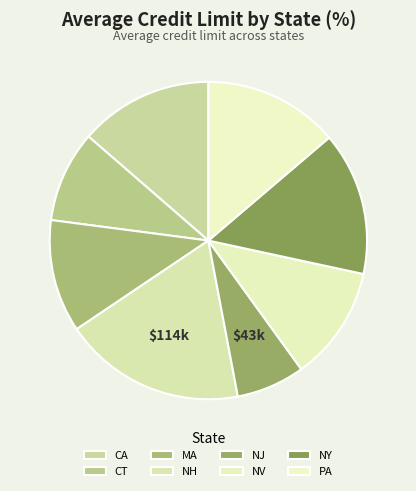

What is the total percentage of NJ and NY?

21.6%